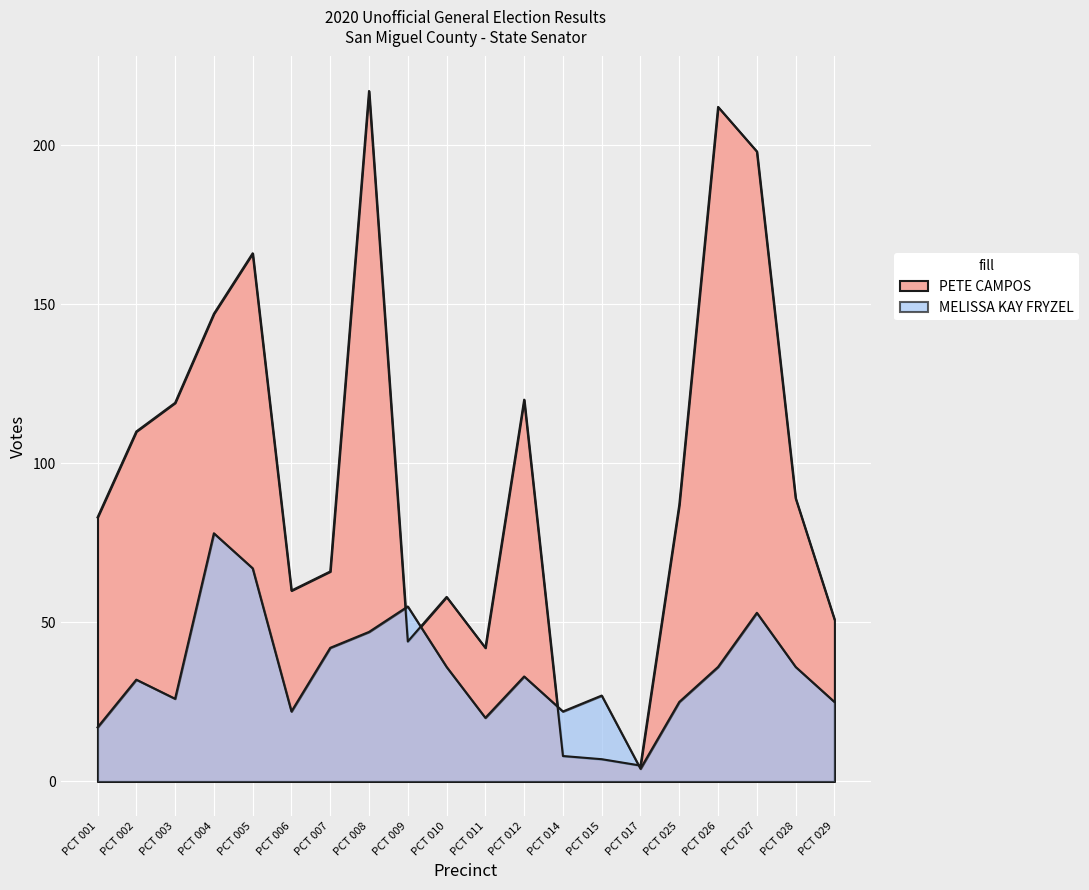

What is the total value across all series at PCT 003?

145